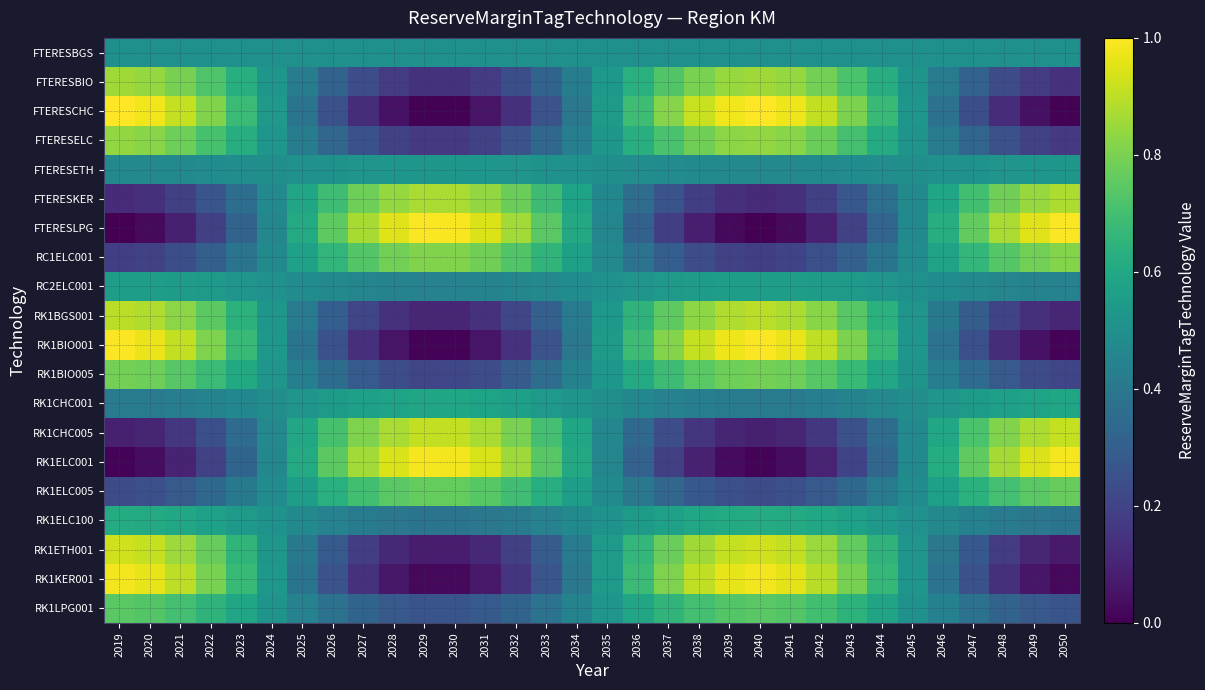

At which category is the sum across all series the highest?

2019